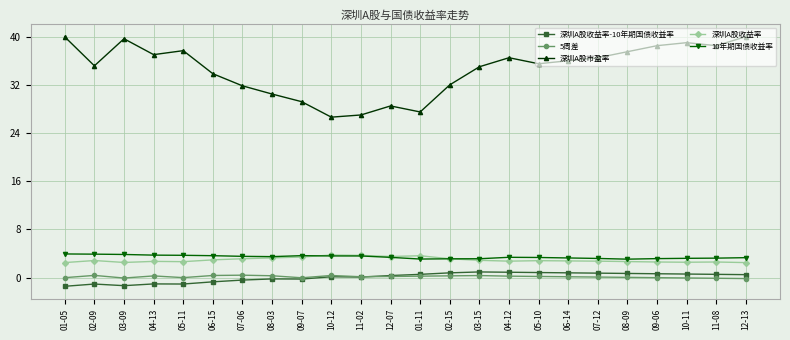

Is it true that 深圳A股收益率 equals 2.7 at 07-12?

True